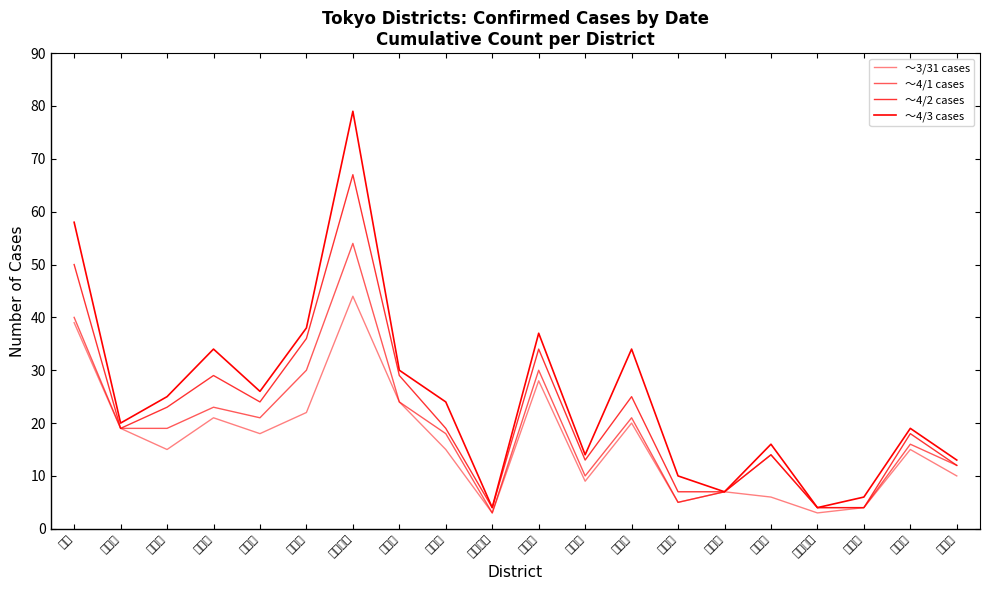

Rank the series by their maximum value, from lowest to highest.

～3/31 cases, ～4/1 cases, ～4/2 cases, ～4/3 cases